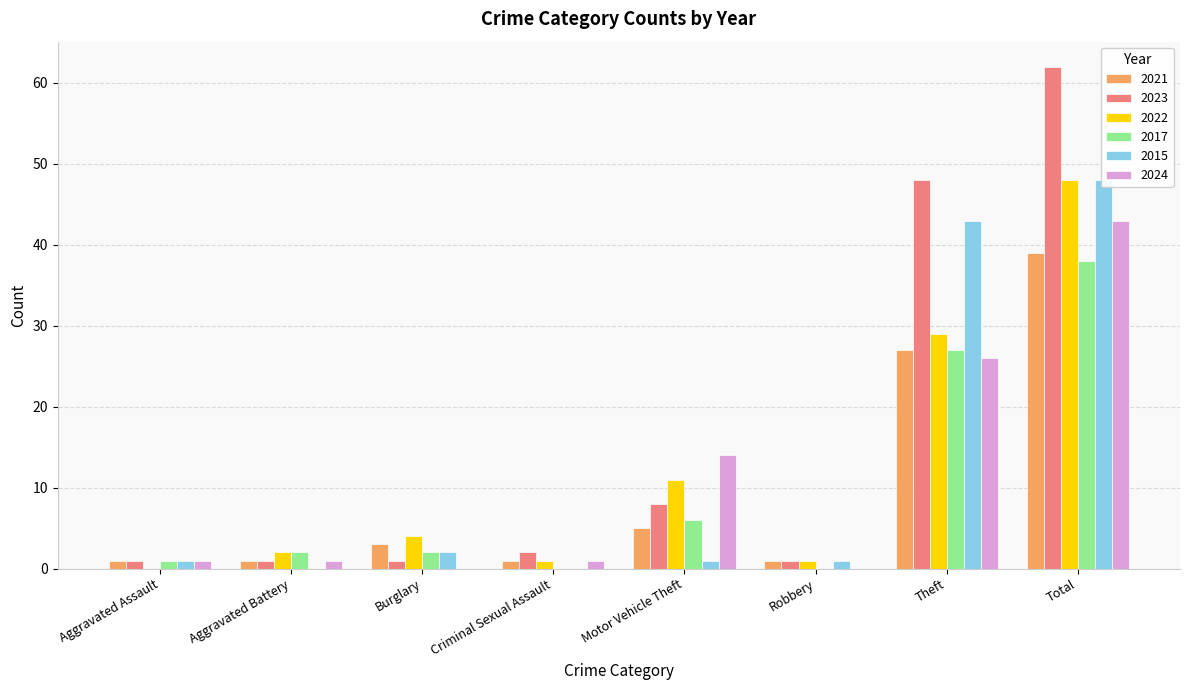

Count the number of data series in this chart.

6